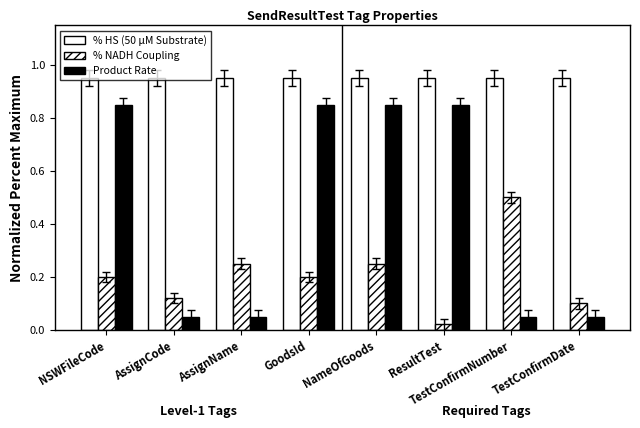

Count the number of data series in this chart.

3